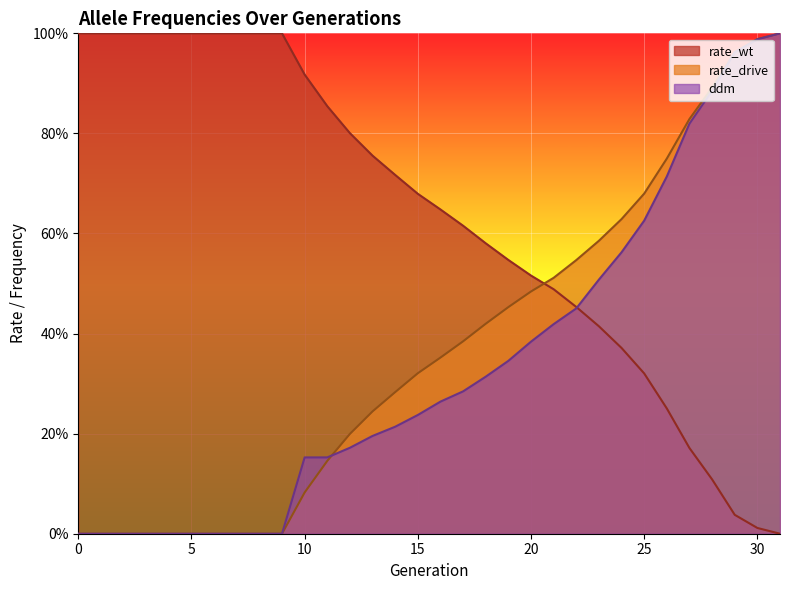

Reading left to right, extract all data points from this chart.

rate_wt: 1.0	1.0	1.0	1.0	1.0	1.0	1.0	1.0	1.0	1.0	0.9	0.9	0.8	0.8	0.7	0.7	0.6	0.6	0.6	0.5	0.5	0.5	0.5	0.4	0.4	0.3	0.3	0.2	0.1	0.0	0.0	0.0
rate_drive: 0.0	0.0	0.0	0.0	0.0	0.0	0.0	0.0	0.0	0.0	0.1	0.1	0.2	0.2	0.3	0.3	0.4	0.4	0.4	0.5	0.5	0.5	0.5	0.6	0.6	0.7	0.7	0.8	0.9	1.0	1.0	1.0
ddm: 0.0	0.0	0.0	0.0	0.0	0.0	0.0	0.0	0.0	0.0	0.2	0.2	0.2	0.2	0.2	0.2	0.3	0.3	0.3	0.3	0.4	0.4	0.5	0.5	0.6	0.6	0.7	0.8	0.9	1.0	1.0	1.0